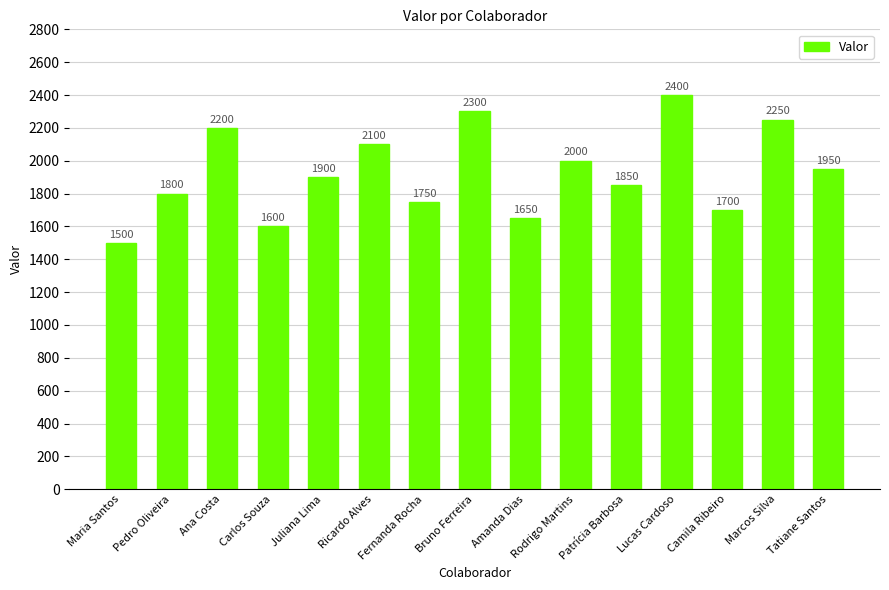

Reading left to right, extract all data points from this chart.

Maria Santos=1500	Pedro Oliveira=1800	Ana Costa=2200	Carlos Souza=1600	Juliana Lima=1900	Ricardo Alves=2100	Fernanda Rocha=1750	Bruno Ferreira=2300	Amanda Dias=1650	Rodrigo Martins=2000	Patrícia Barbosa=1850	Lucas Cardoso=2400	Camila Ribeiro=1700	Marcos Silva=2250	Tatiane Santos=1950